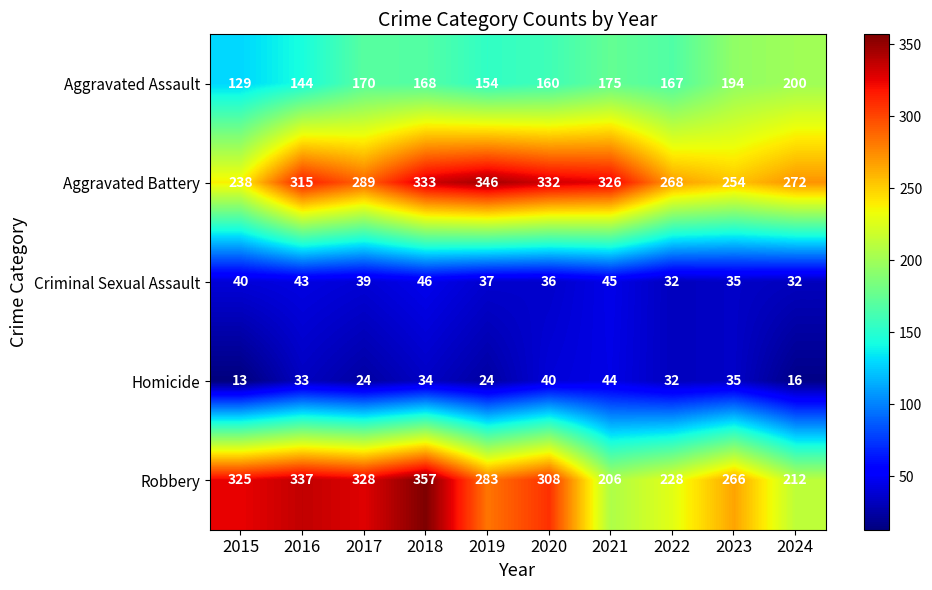

Which series has the widest spread of values?

Robbery